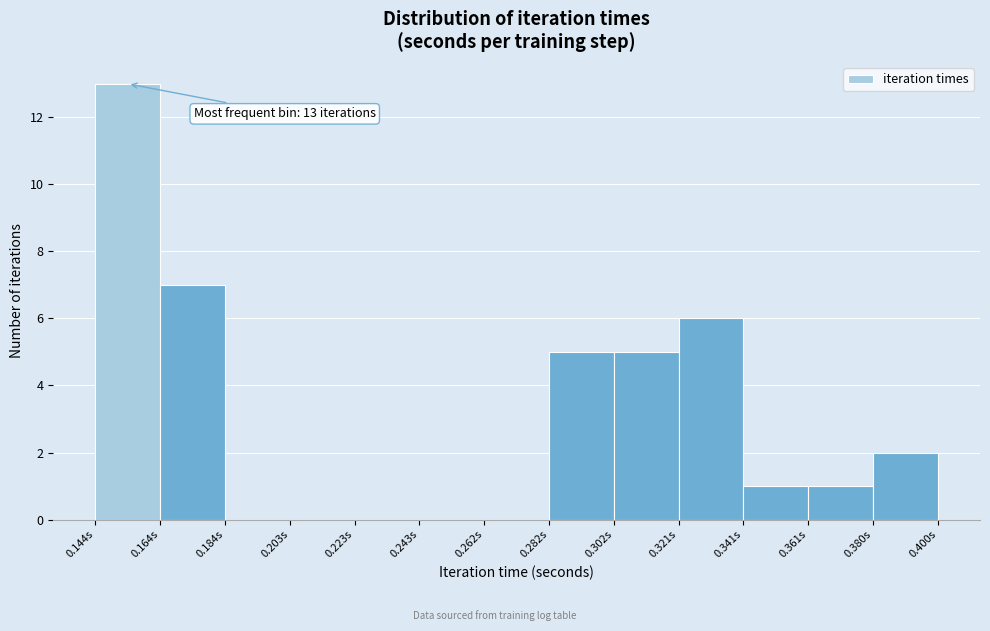

Which range on the x-axis has the tallest bar?

0.144 to 0.164